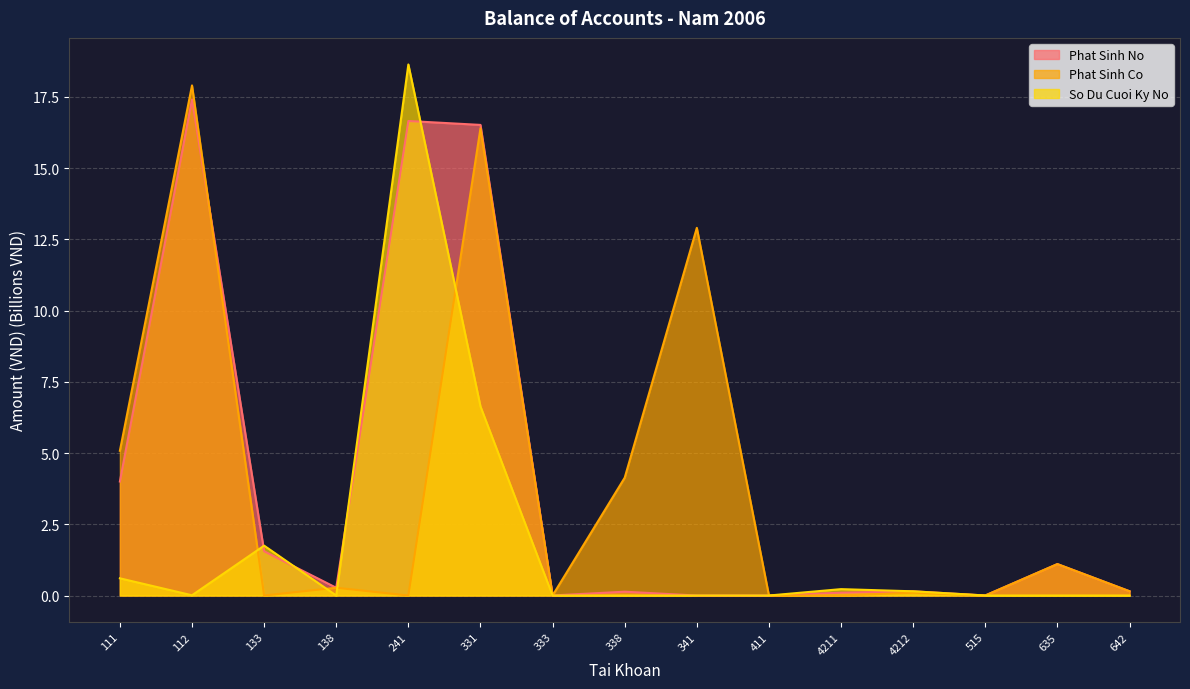

Does the chart display data point markers on the line(s)?

No